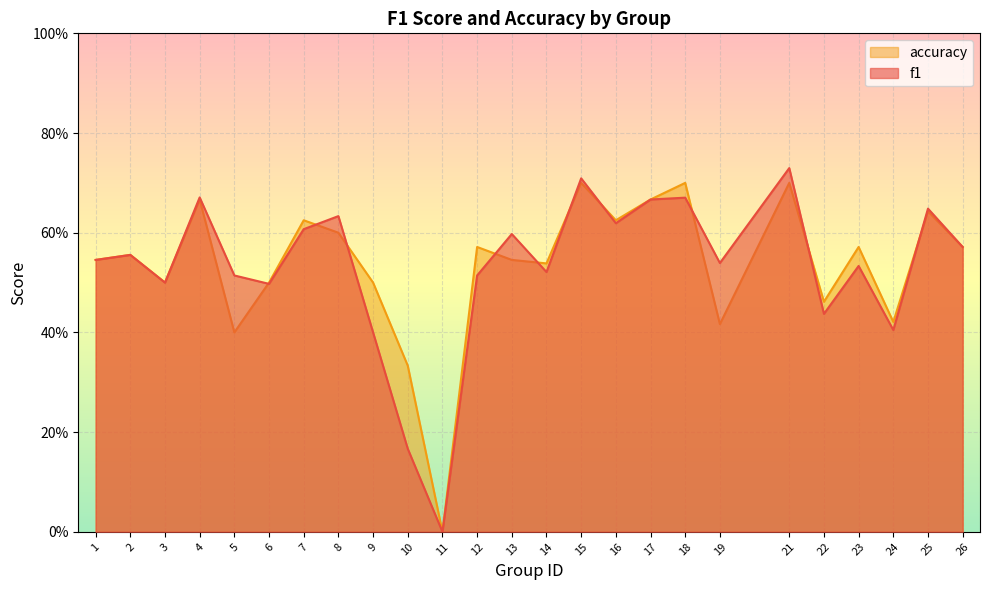

Which series has the largest range (max minus min)?

f1